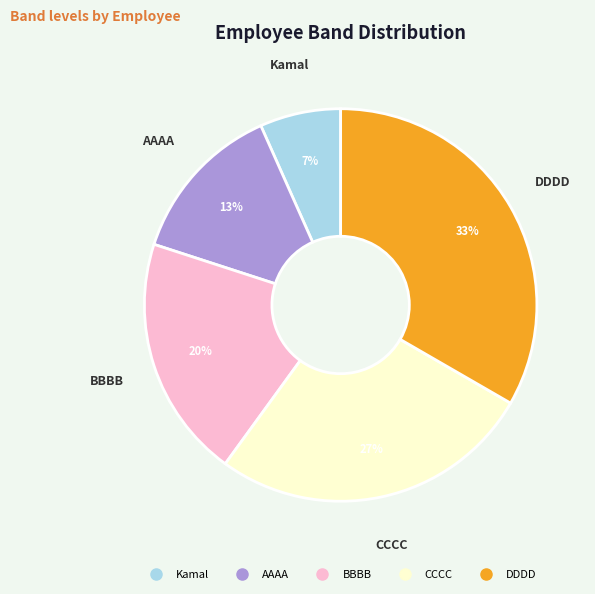

Between AAAA and Kamal, which is larger?

AAAA